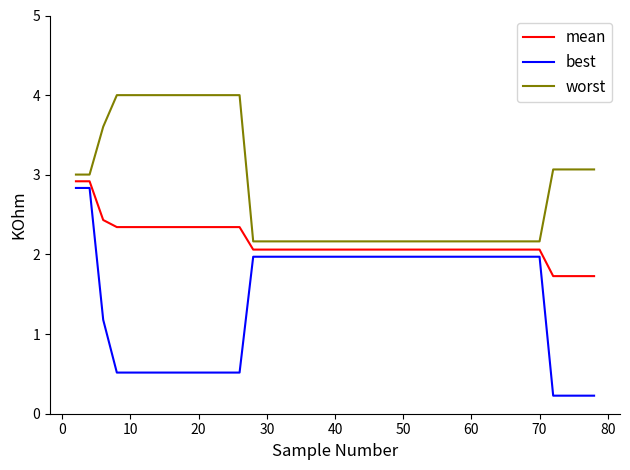

What is the difference between the maximum and minimum values in the best series?

2.6